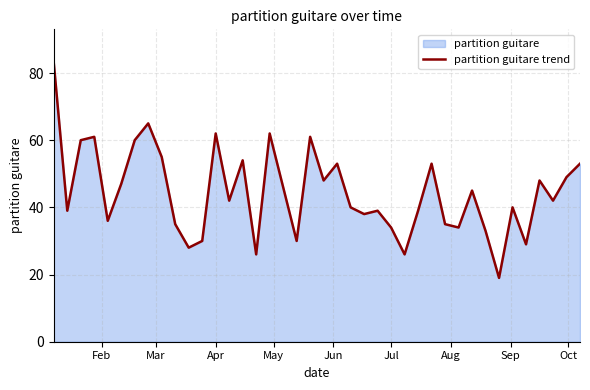

What is the smallest value displayed?

19